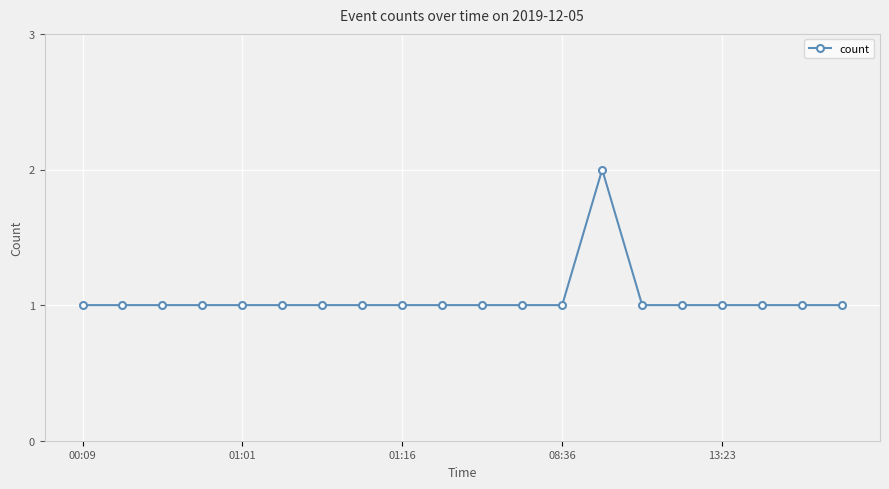

True or false: there are more than 0 points higher than both neighbors.

True